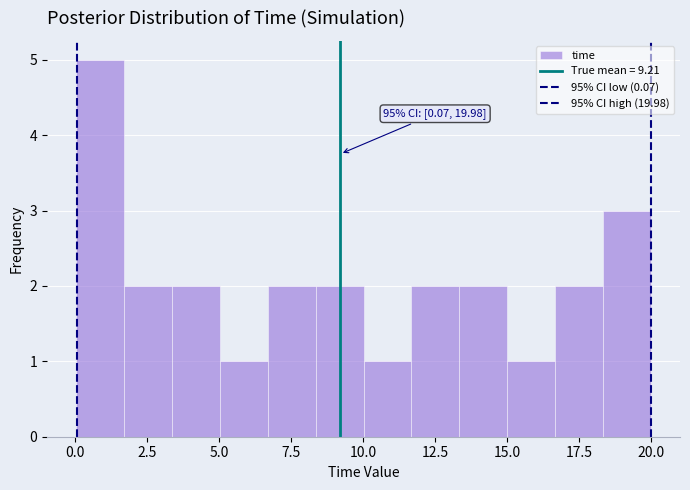

Read against the x-axis, roughly where is the centre of the tallest bar?

1.0